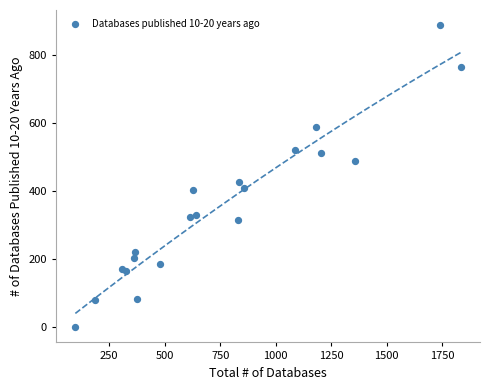

What Y value in the scatter plot is closest to 443?

427